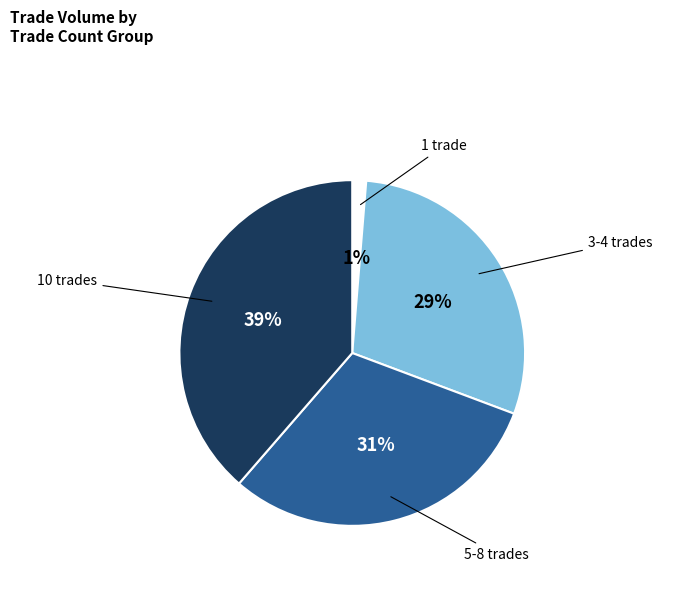

How many segments does this pie chart have?

4